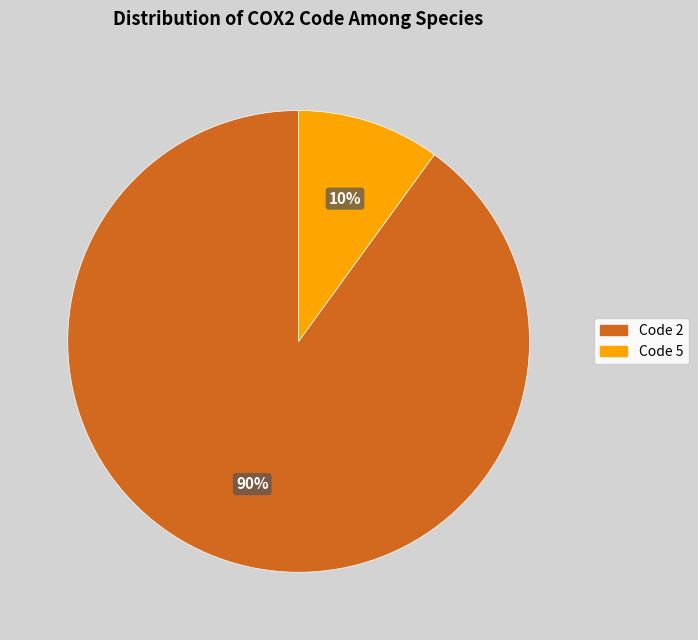

To the nearest percent, what is the average slice percentage?

50%